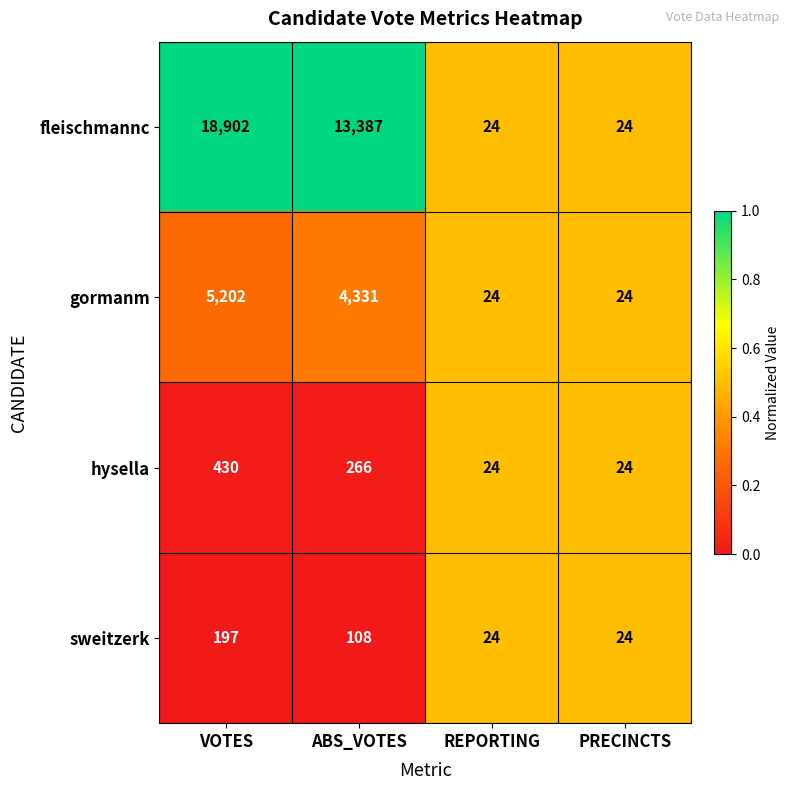

At which category does the chart reach its peak across all series?

VOTES